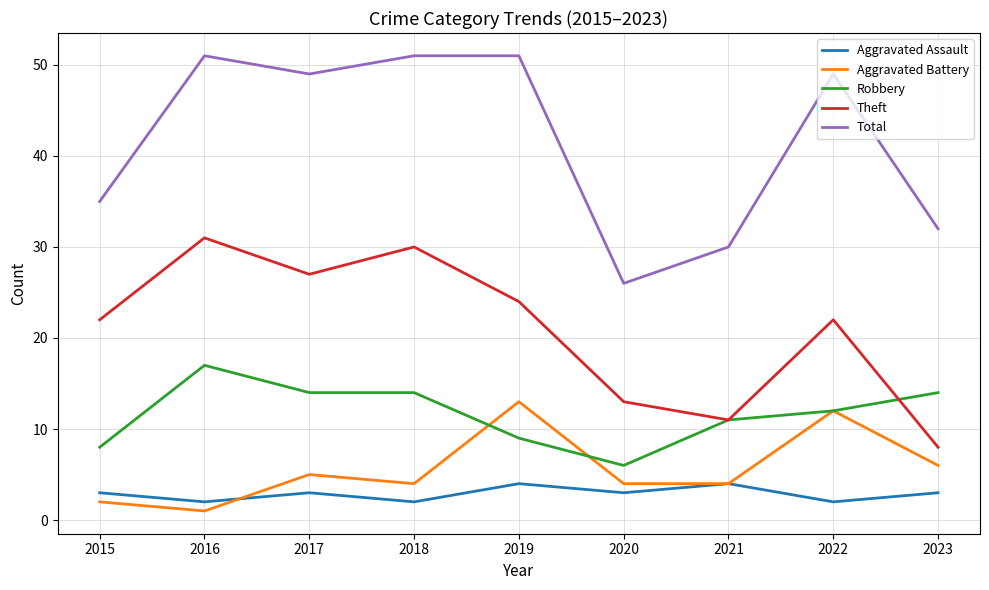

True or false: Aggravated Battery has more than 1 interior local peaks.

True